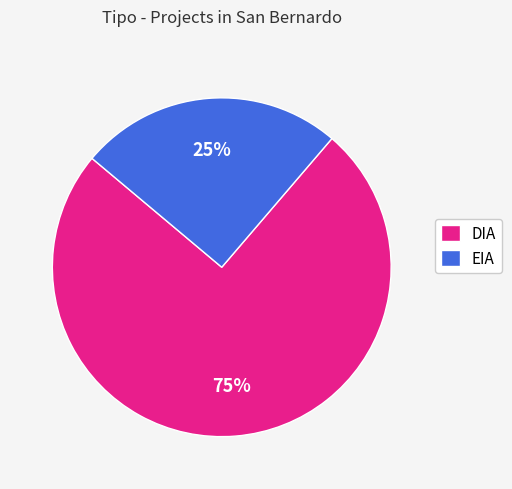

What percentage is the EIA slice, to the nearest percent?

25%